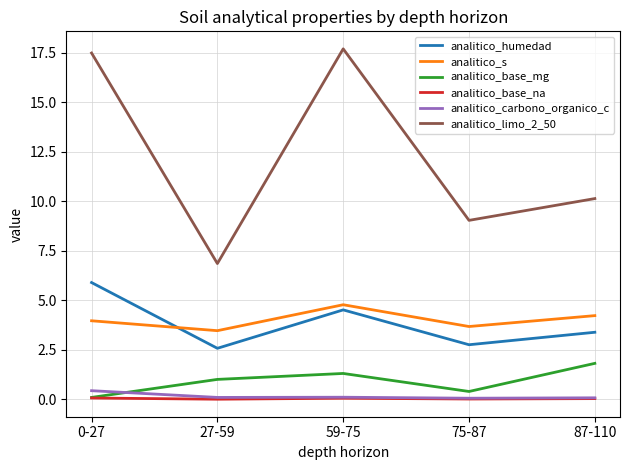

What is the average value of the analitico_base_mg series?

0.9